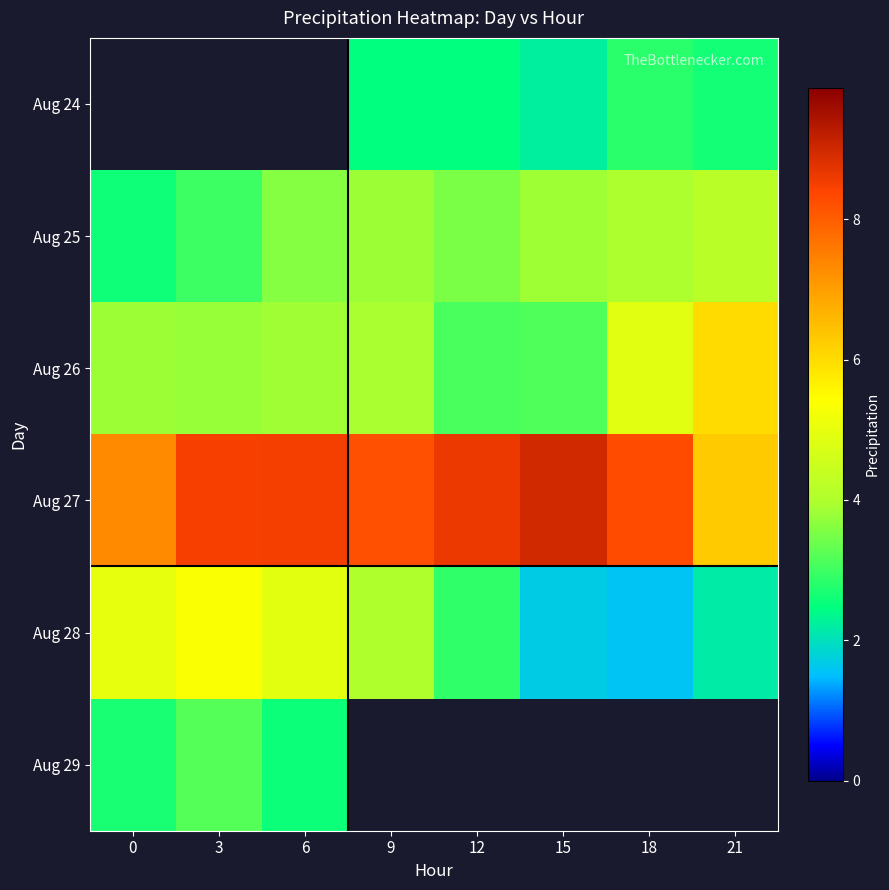

At which label does Aug 27 first exceed 8?

3